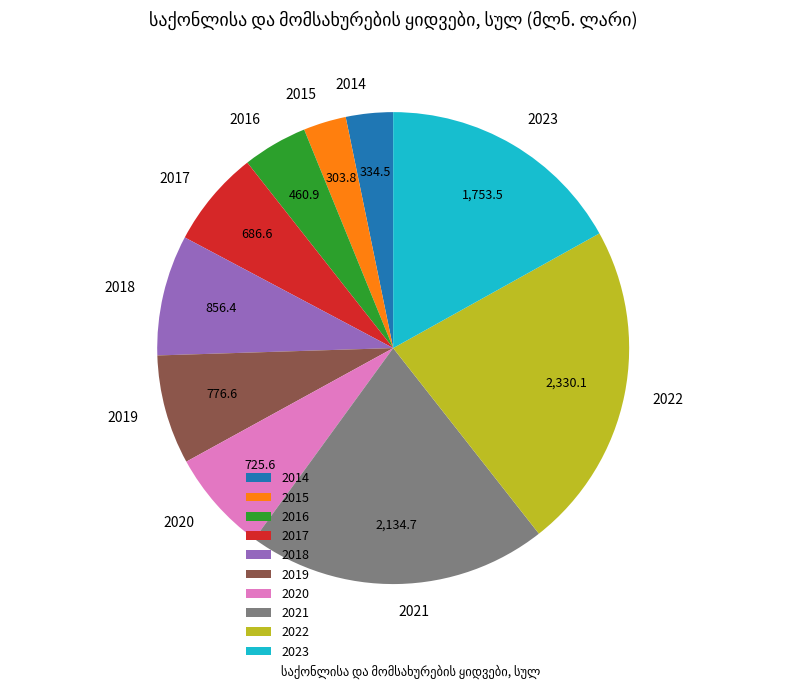

What is the ratio of the value at 2021 to the value at 2023?

1.2